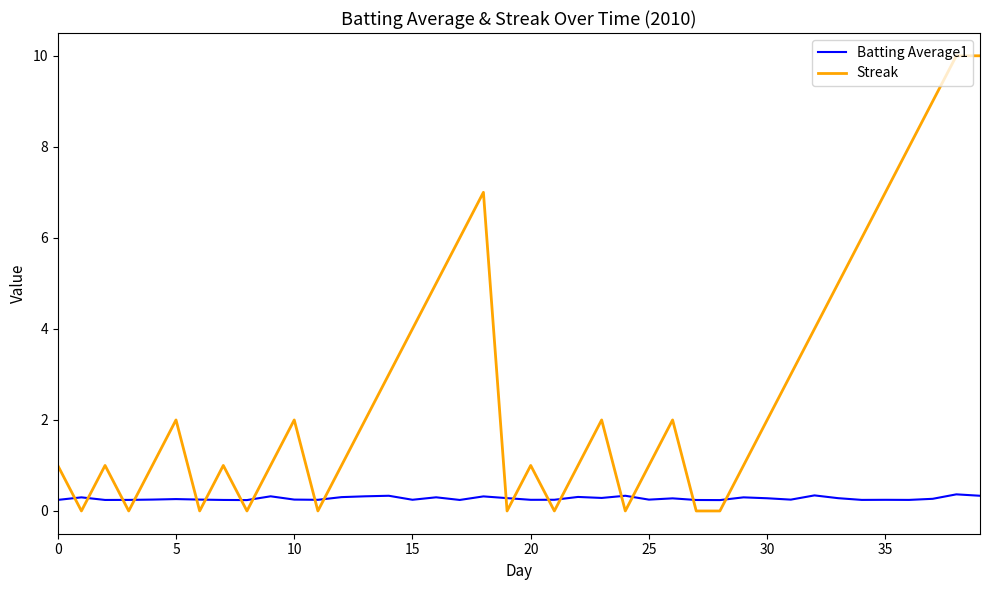

Rank the series by their maximum value, from highest to lowest.

Streak, Batting Average1